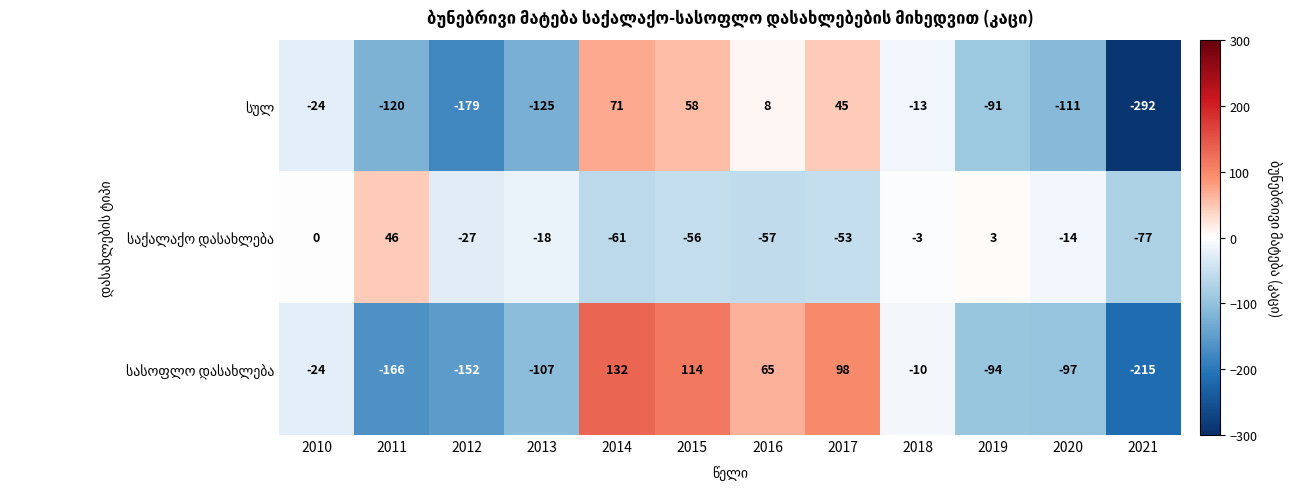

What is the difference between the highest and lowest values at 2017?

151